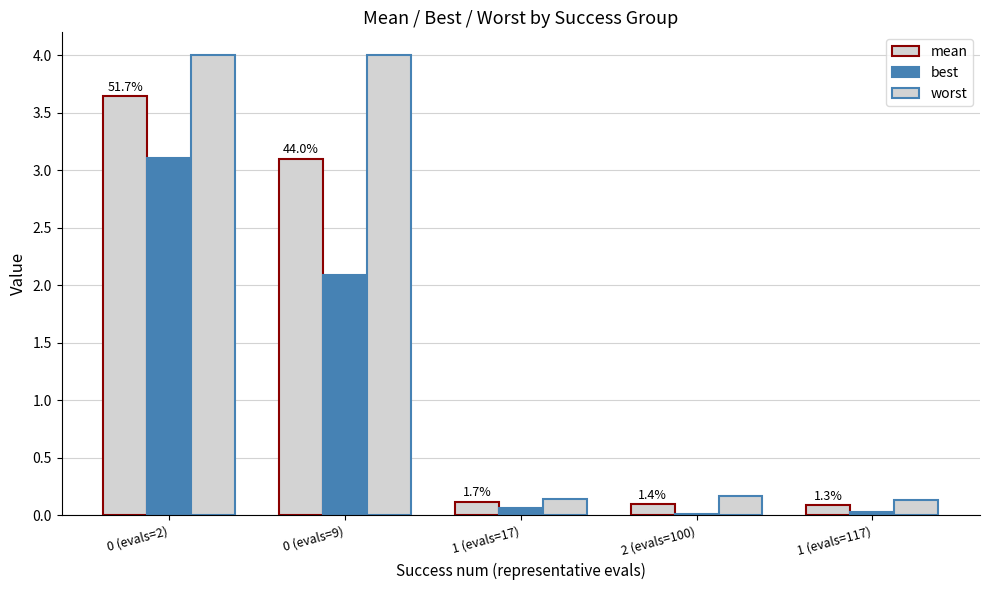

Rank the series by their maximum value, from highest to lowest.

worst, mean, best